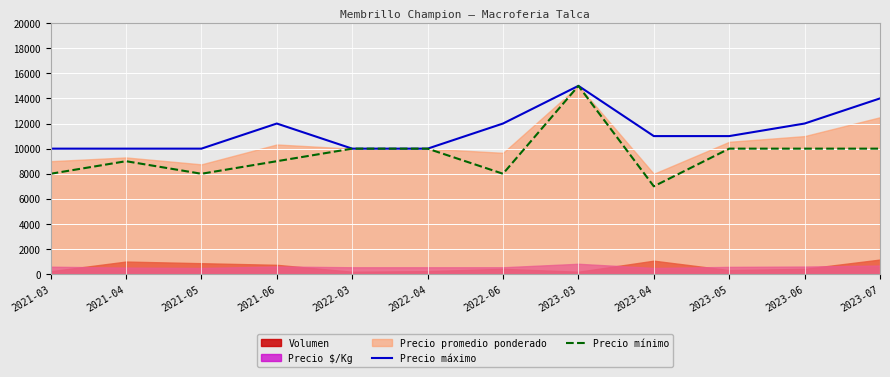

Rank the categories by Precio mínimo value from highest to lowest.

2023-03, 2022-03, 2022-04, 2023-05, 2023-06, 2023-07, 2021-04, 2021-06, 2021-03, 2021-05, 2022-06, 2023-04